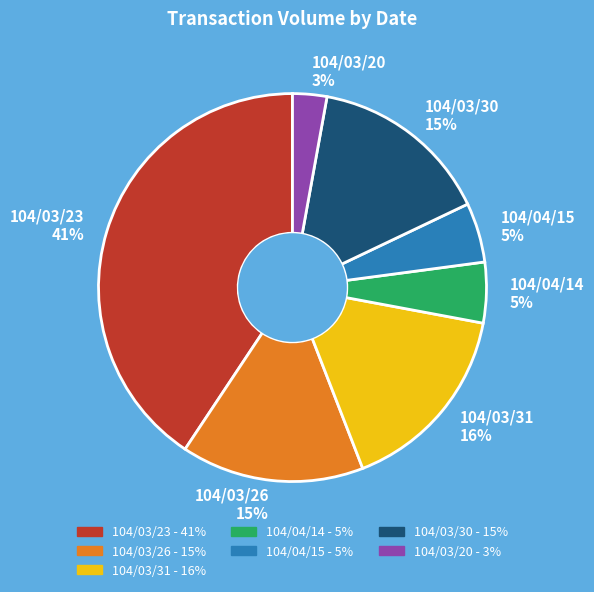

What is the largest slice in the pie chart?

104/03/23